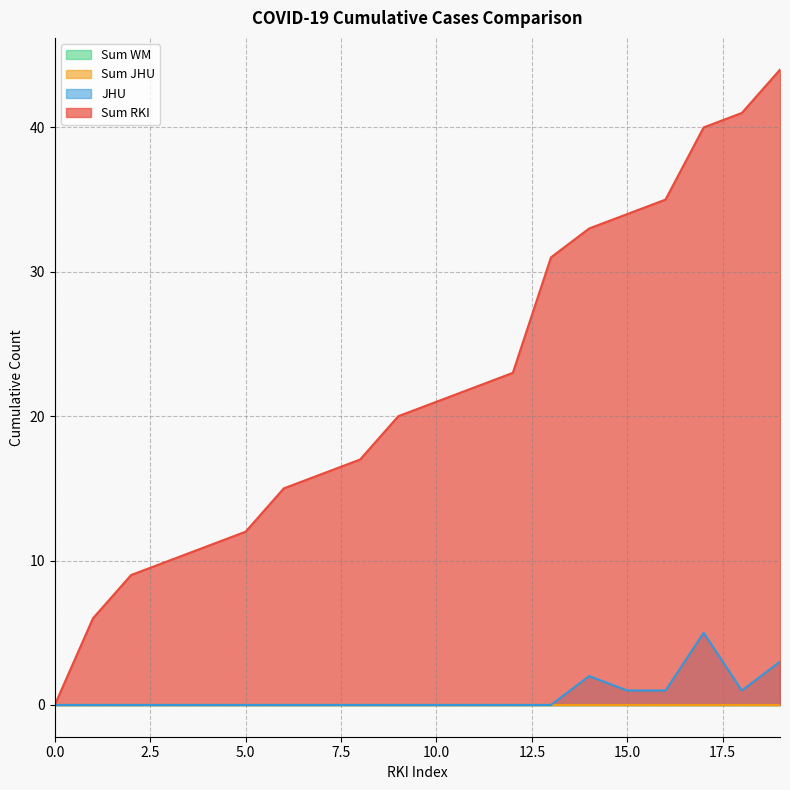

The Sum RKI series shows 44 at 19. True or false?

True